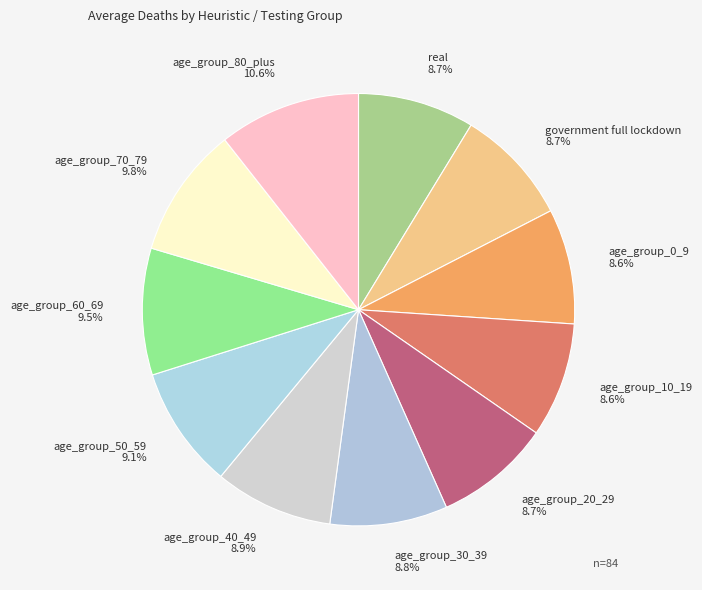

Is it true that age_group_40_49 is 9% of the pie?

True